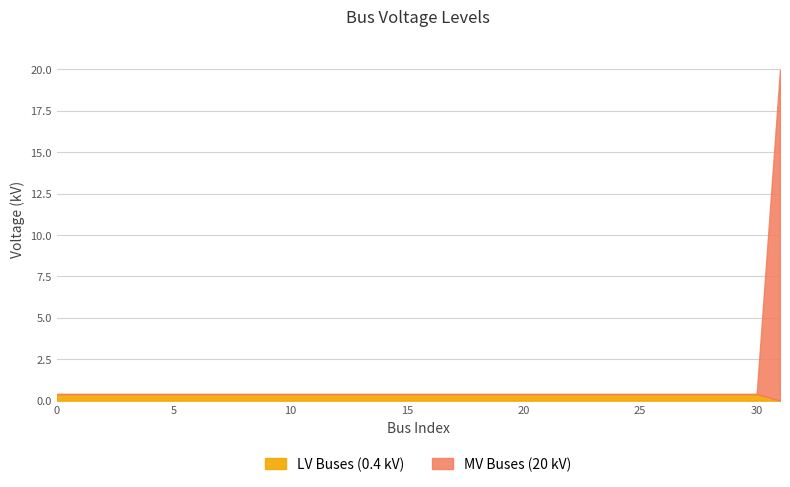

List the series in order of their overall mean, highest first.

MV Buses (20 kV), LV Buses (0.4 kV)